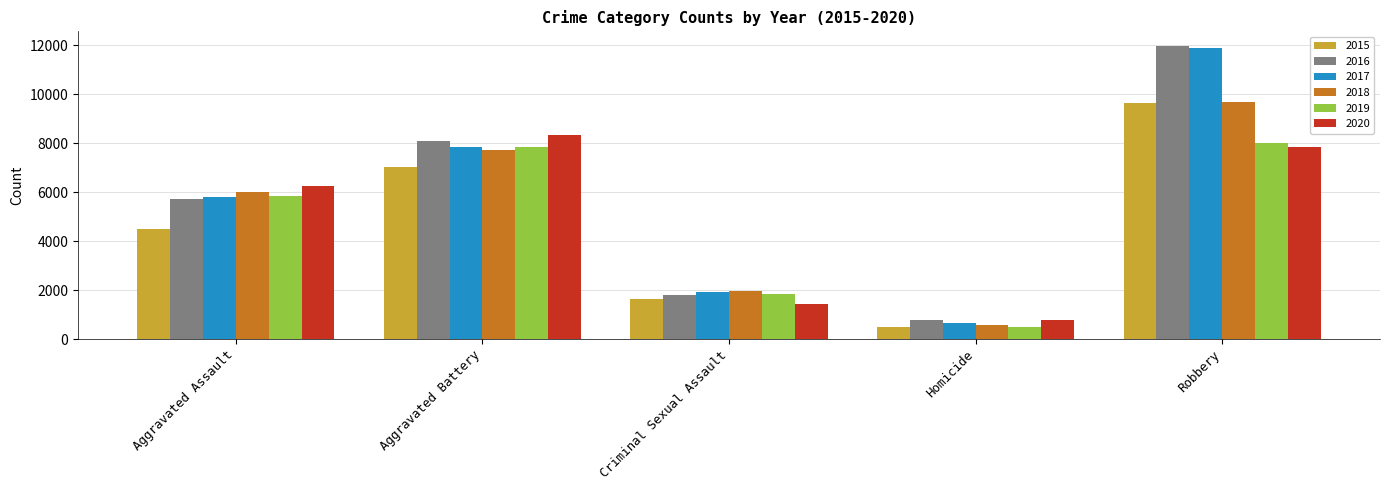

True or false: 2016 has a value of 4717 at Robbery.

False